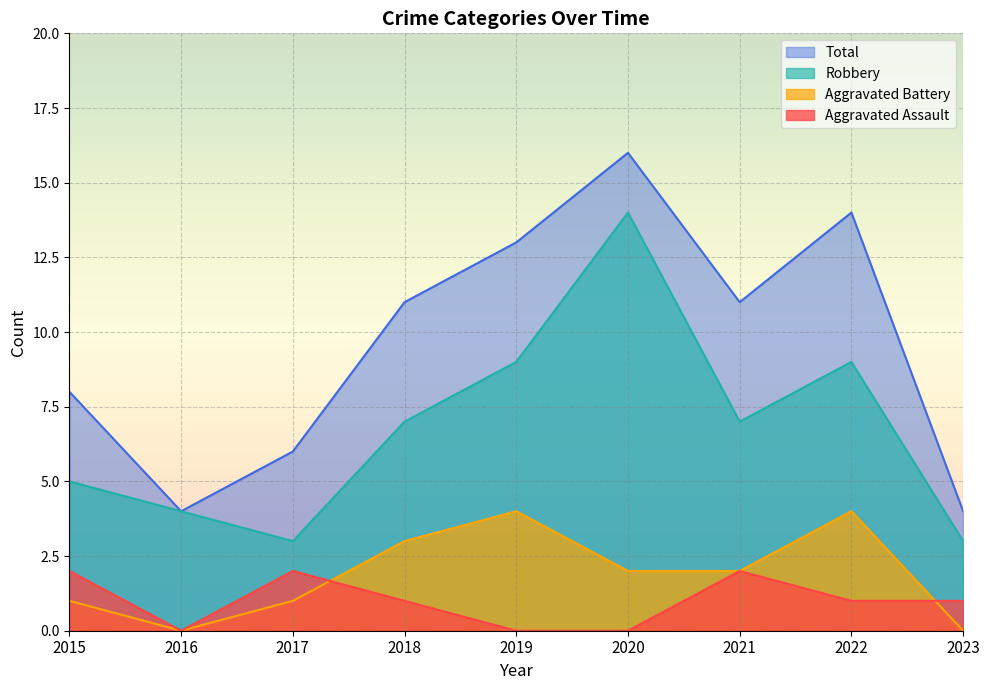

The value of Aggravated Assault at 2018 is 1. True or false?

True